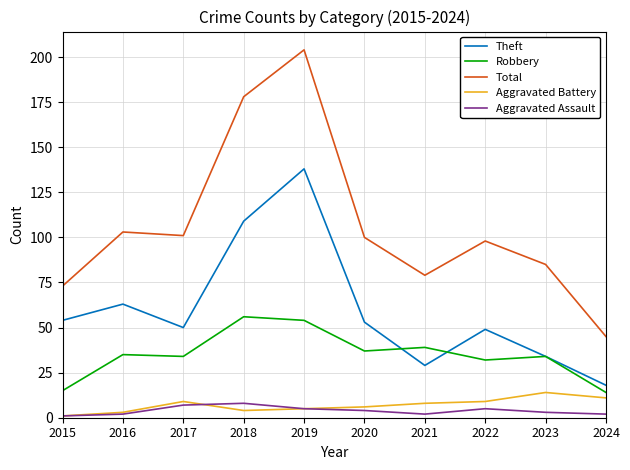

What is the sum of all Aggravated Battery values?

70